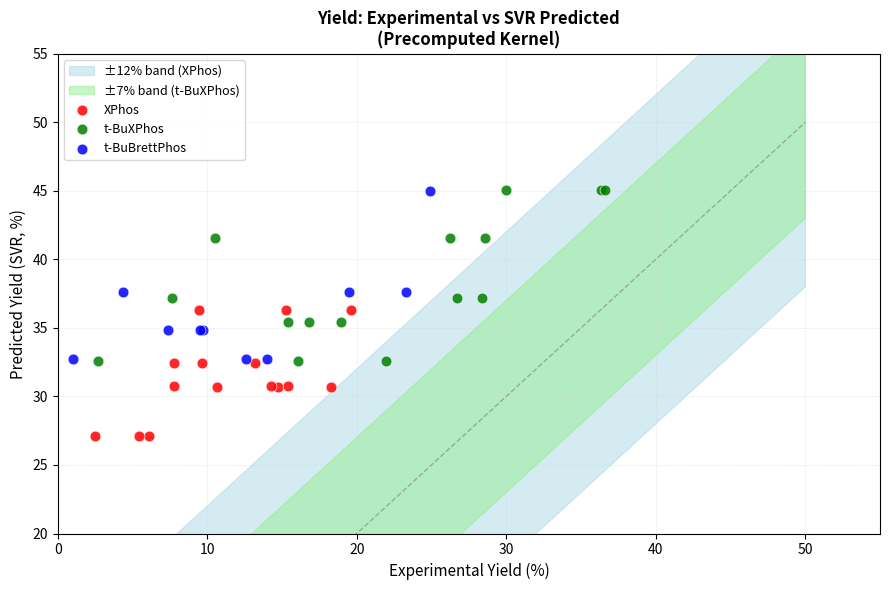

Which series contains the lowest Y value?

XPhos